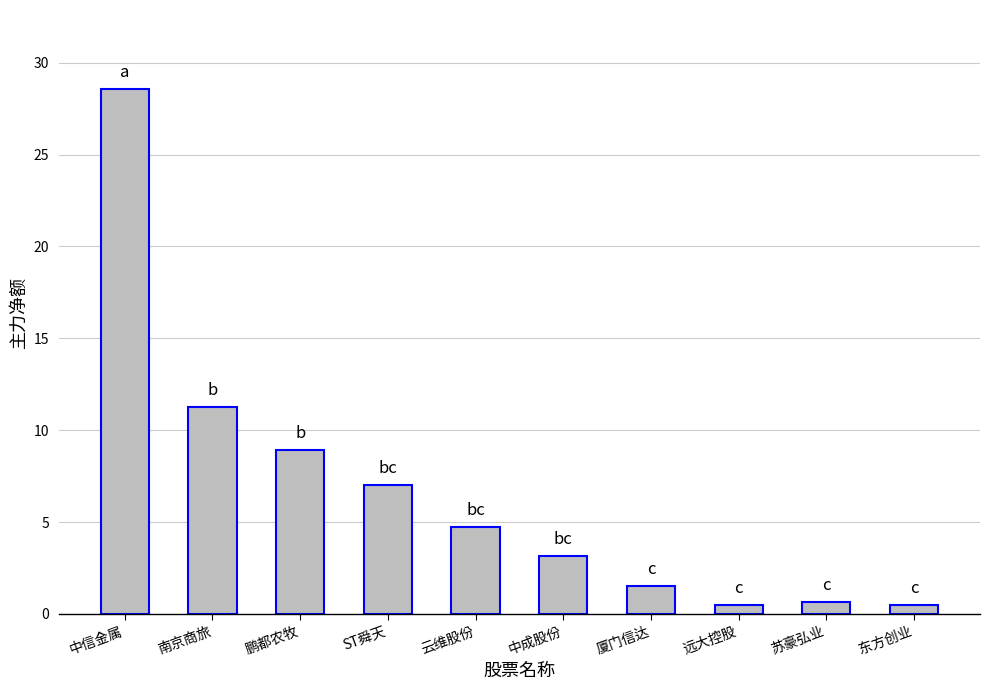

What is the sum of the values at 东方创业 and 南京商旅?

11.8